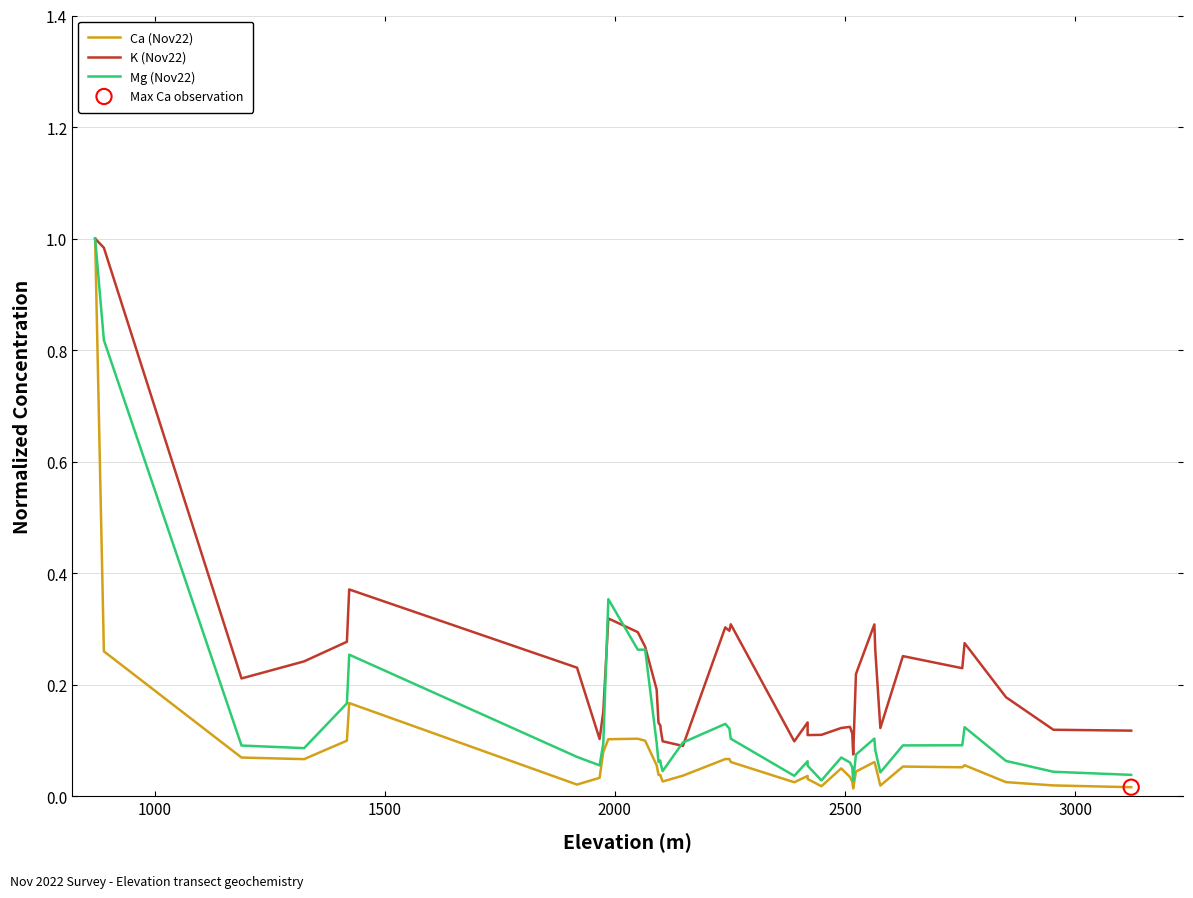

What are all the series names shown in the legend?

Ca (Nov22), K (Nov22), Mg (Nov22)